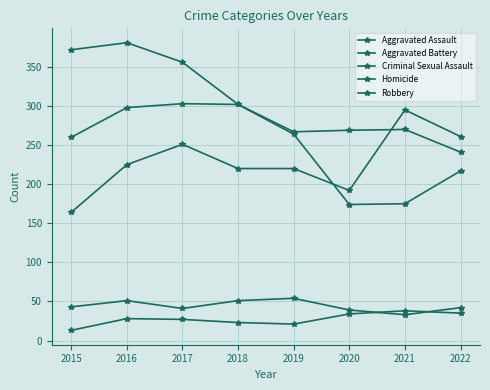

List the series in order of their peak value, lowest first.

Homicide, Criminal Sexual Assault, Aggravated Assault, Aggravated Battery, Robbery